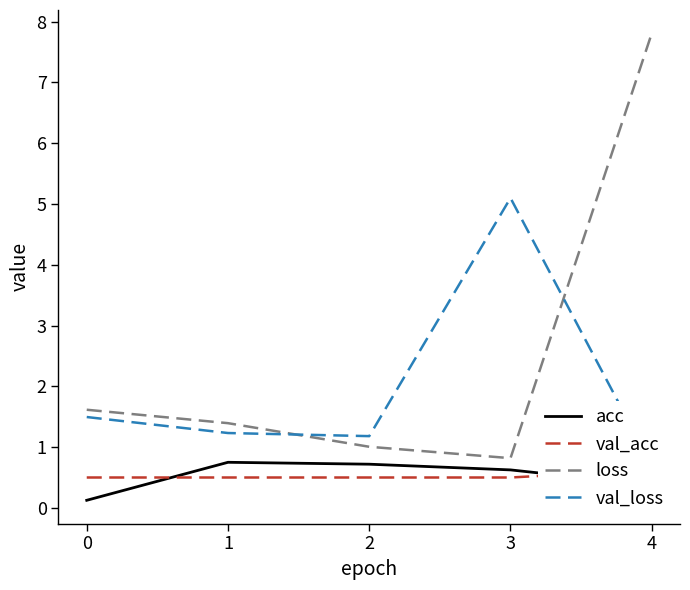

Reading left to right, extract all data points from this chart.

acc: 0.1	0.8	0.7	0.6	0.4
val_acc: 0.5	0.5	0.5	0.5	0.6
loss: 1.6	1.4	1.0	0.8	7.8
val_loss: 1.5	1.2	1.2	5.1	0.7